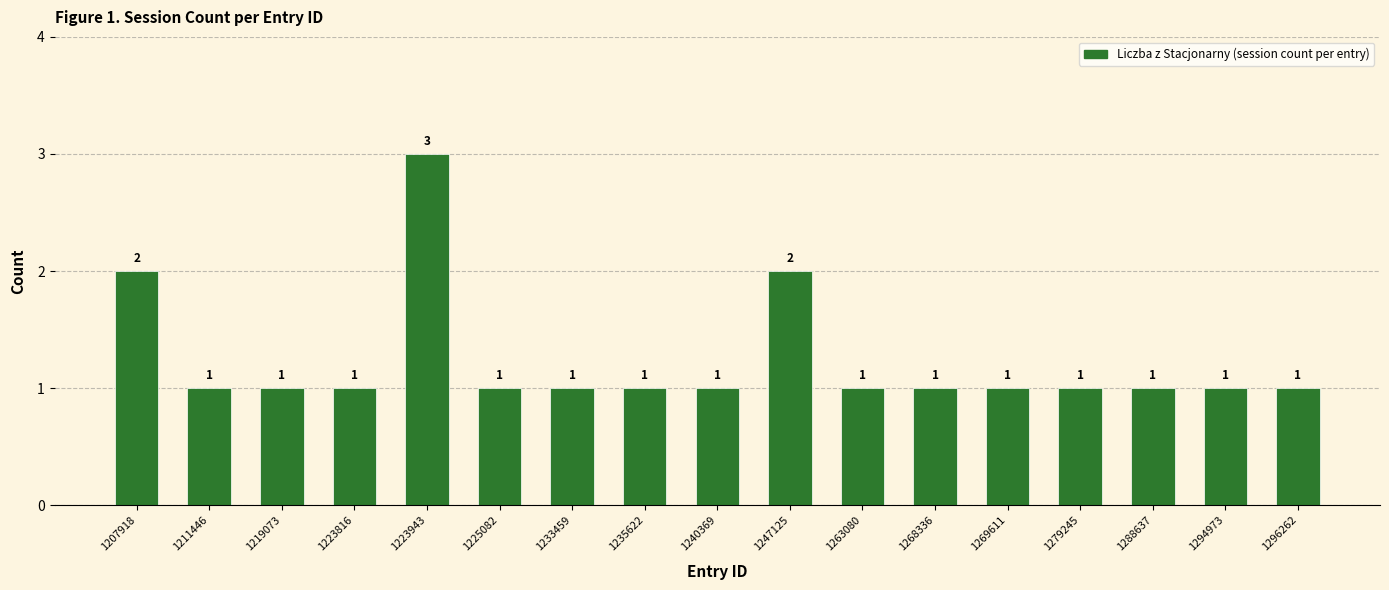

What is the ratio of the value at 1269611 to the value at 1223943?

0.3